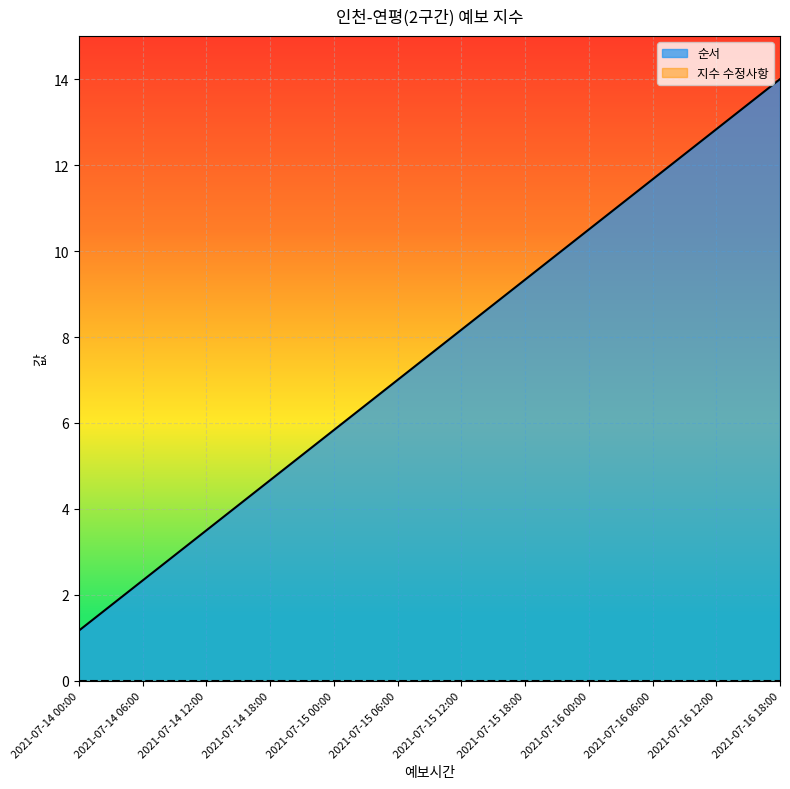

Where is the data nearest to the value 7?

2021-07-15 06:00